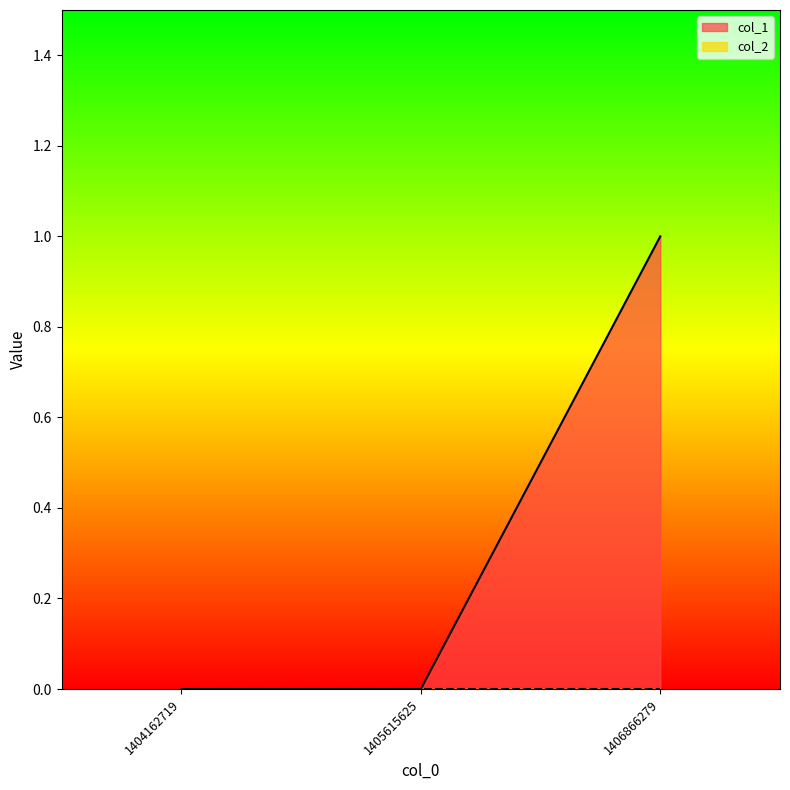

What is the sum of all values?

1